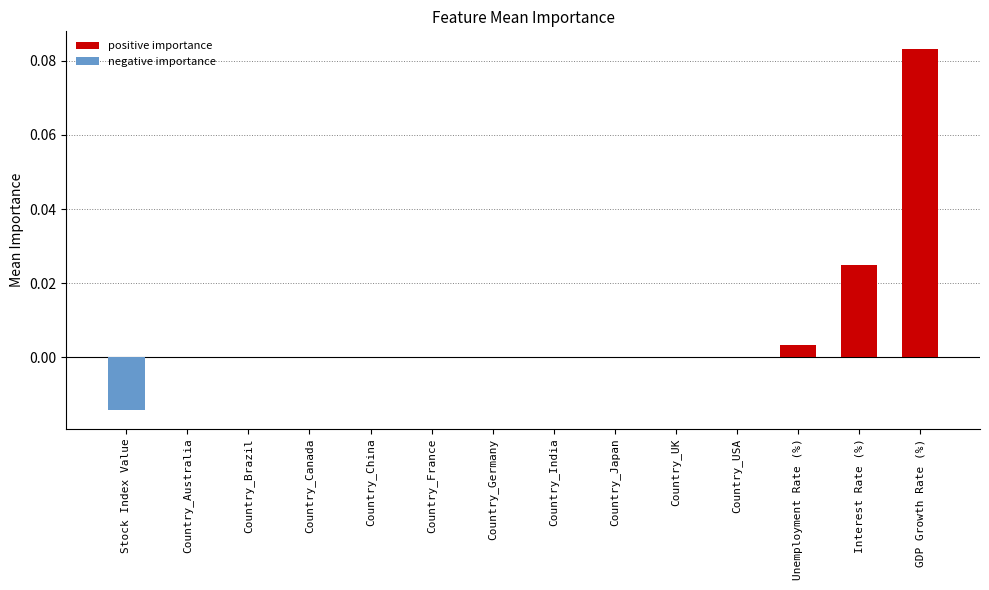

True or false: positive importance has a value of -0.0 at Stock Index Value.

False